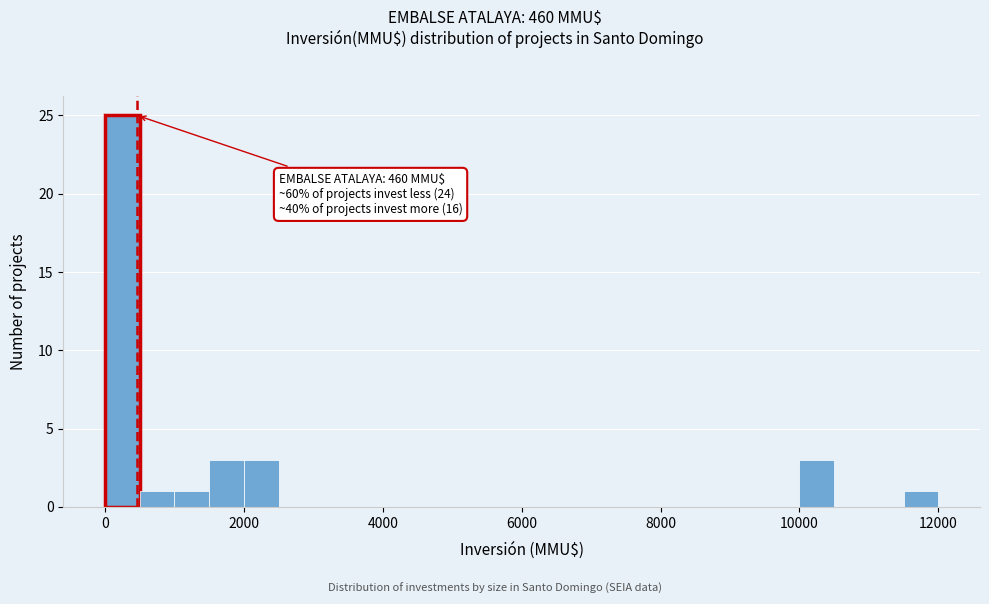

Around what value on the x-axis is the tallest bar? Give the approximate position of its centre, as read against the axis.

200